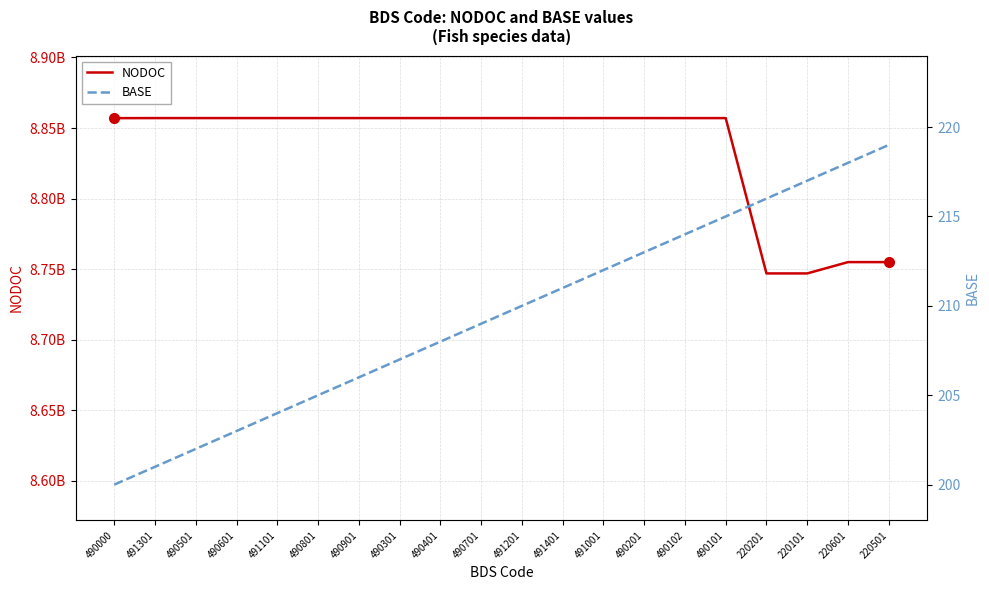

What is the value of the NODOC point at the 1st from the left?

8857000000